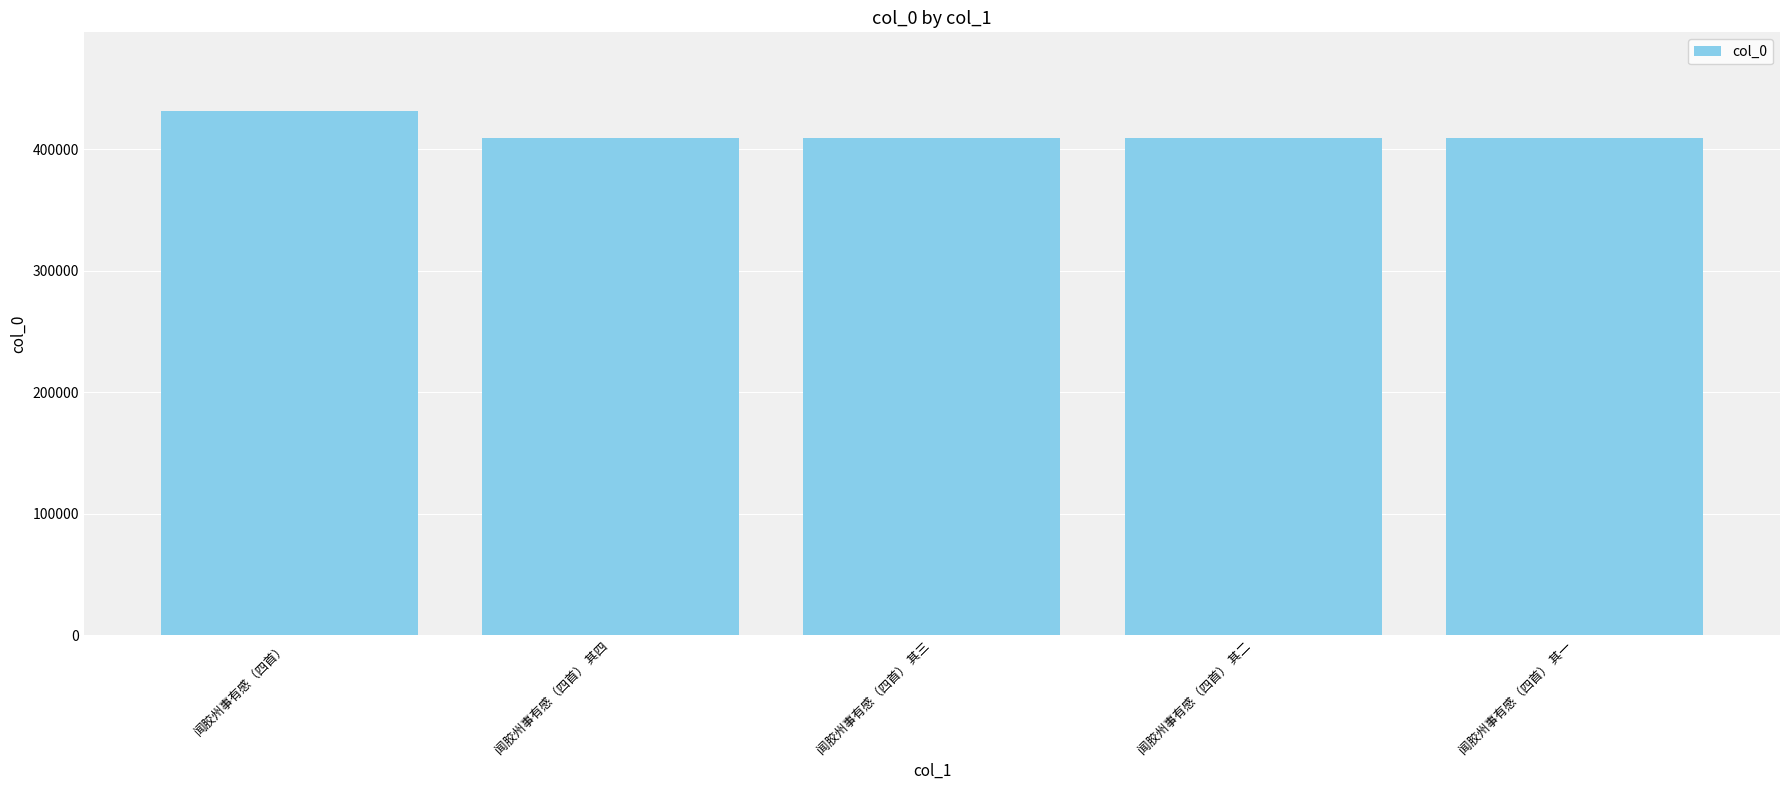

What is the change in value from 闻胶州事有感（四首） to 闻胶州事有感（四首） 其二?

-21971